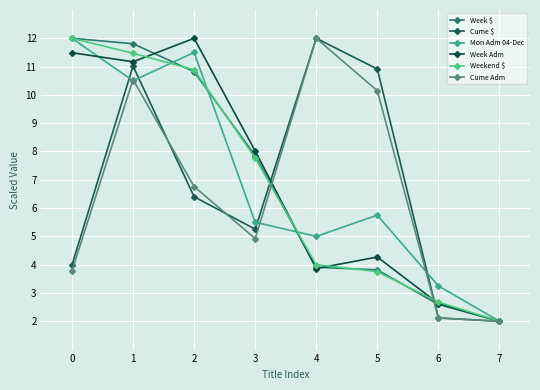

True or false: Cume $ and Cume Adm cross at least once.

True